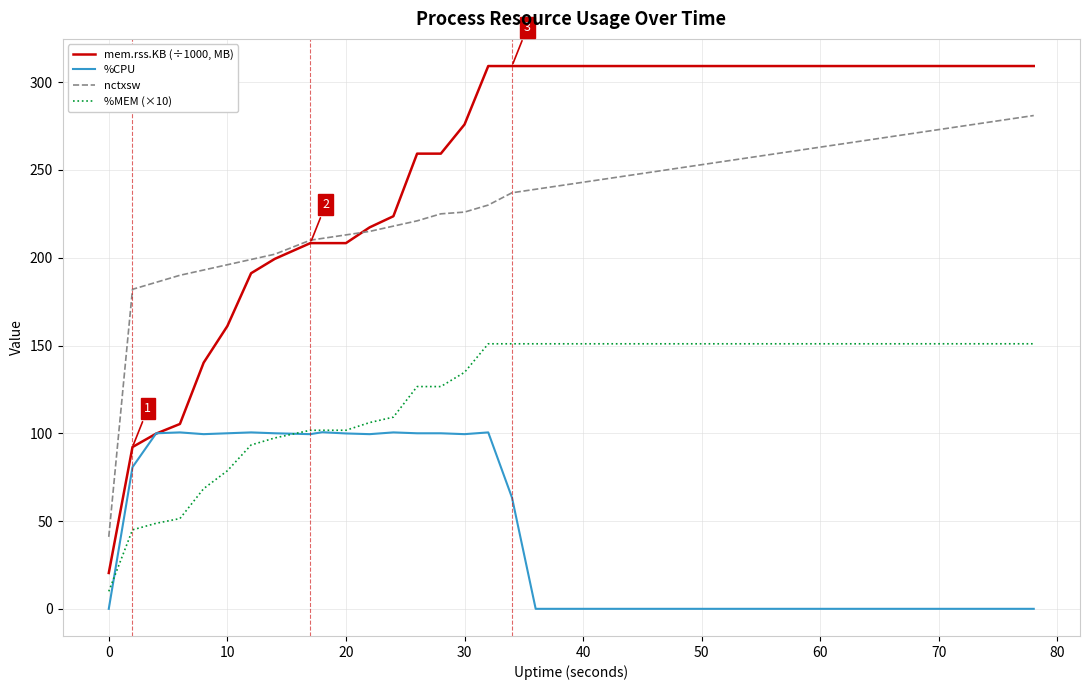

Which series has the largest range (max minus min)?

mem.rss.KB (÷1000, MB)